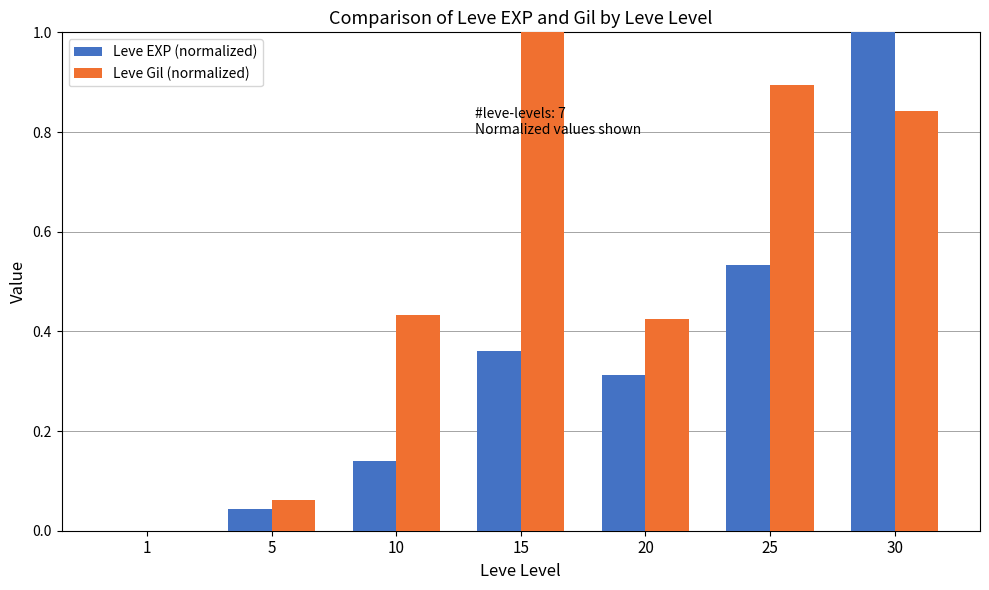

What is the sum of all Leve EXP (normalized) values?

2.4